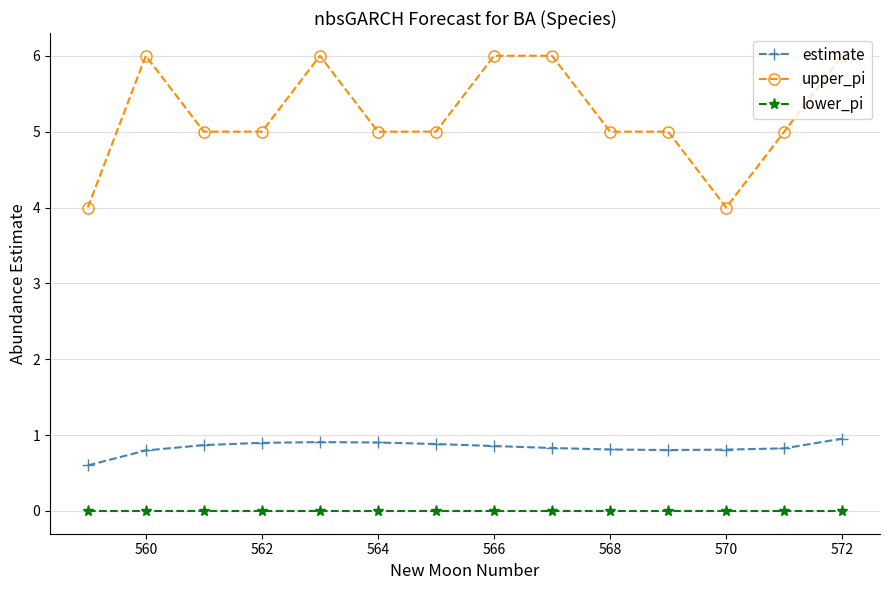

What is the value of the estimate point at the 14th from the left?

1.0